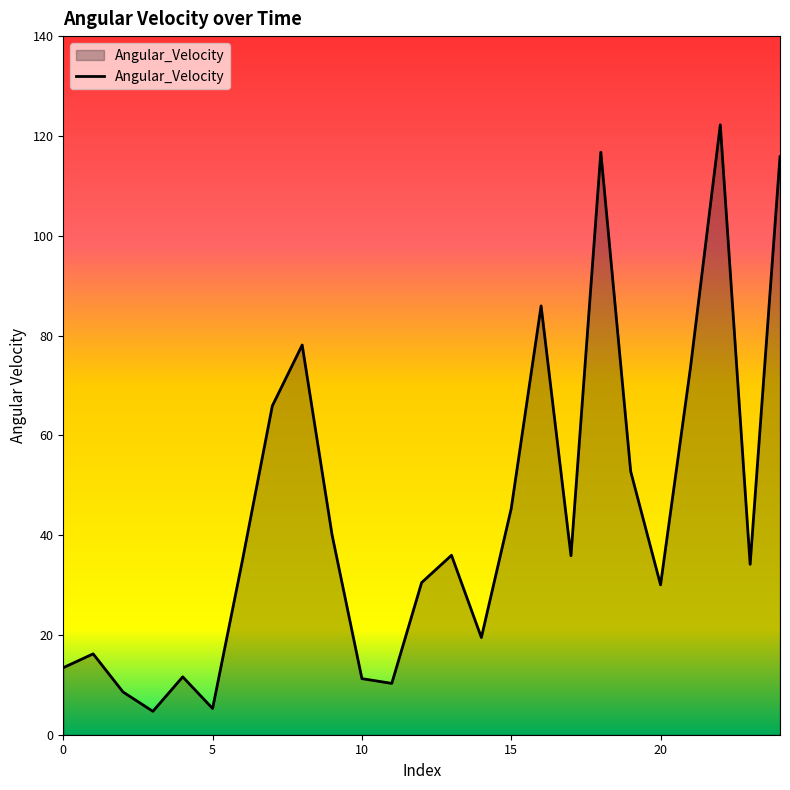

How many lines are shown in the chart?

1